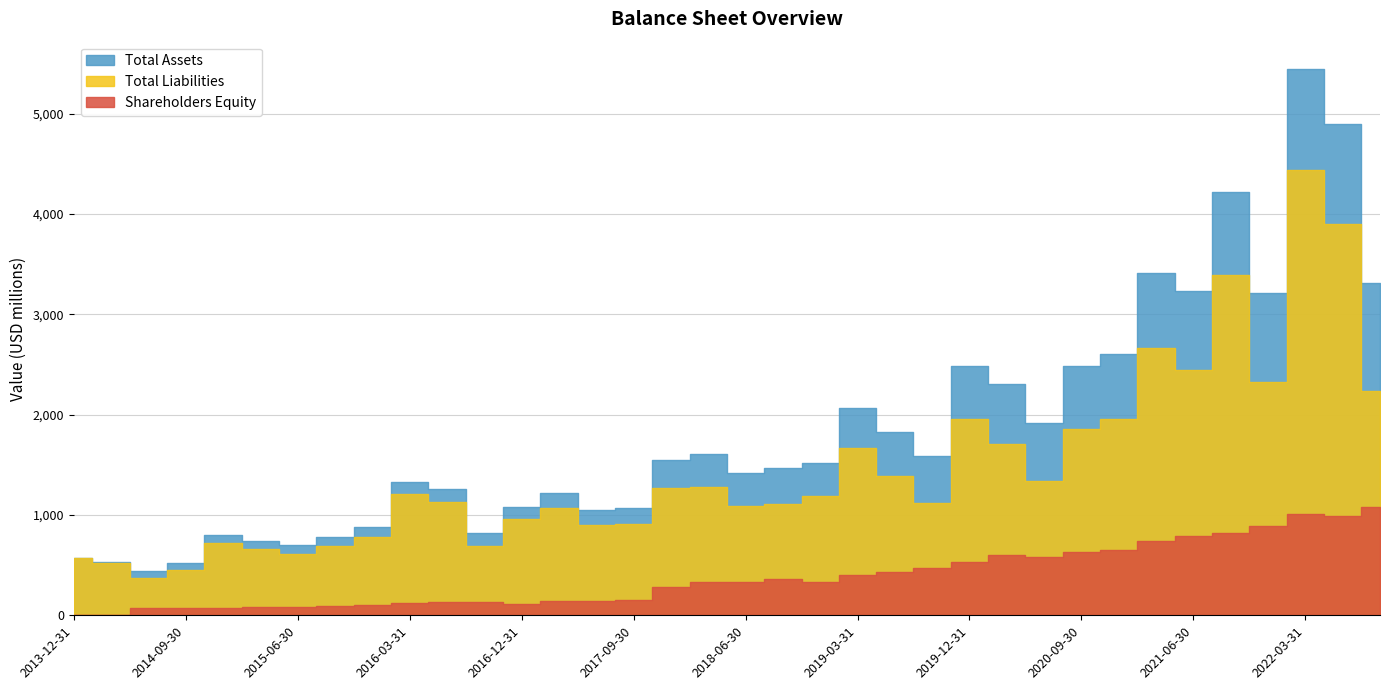

What is the greatest value displayed?

5445000000